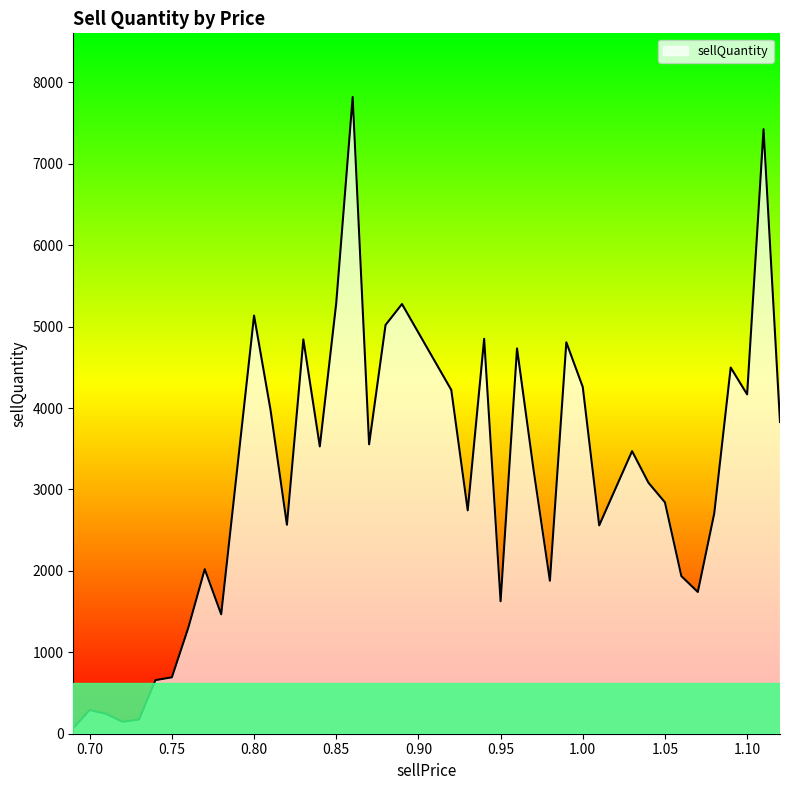

Does the chart display data point markers on the line(s)?

No